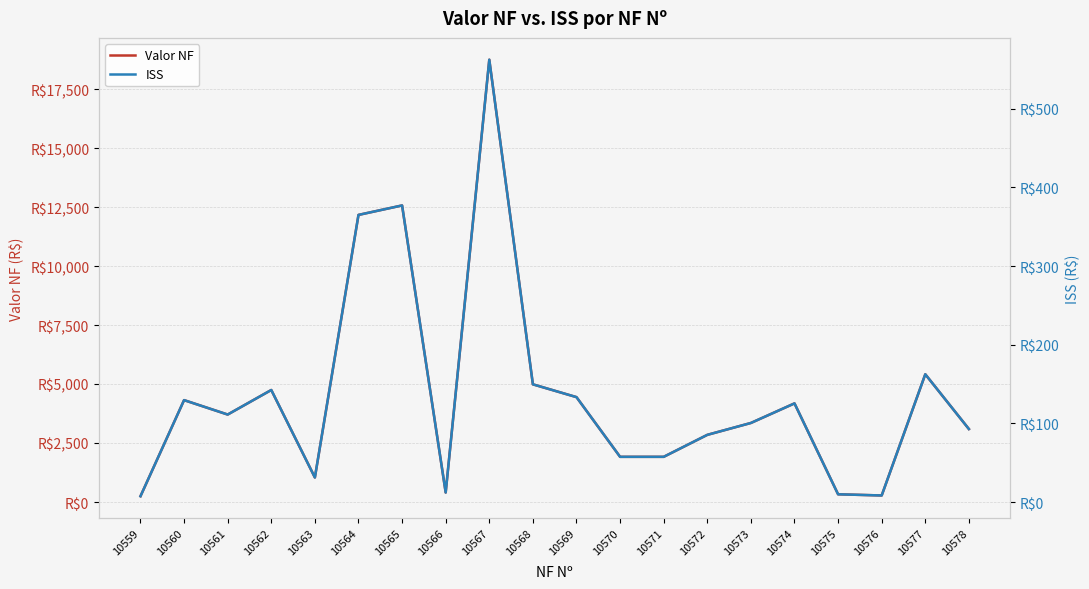

Rank the series by their average value, from highest to lowest.

Valor NF, ISS